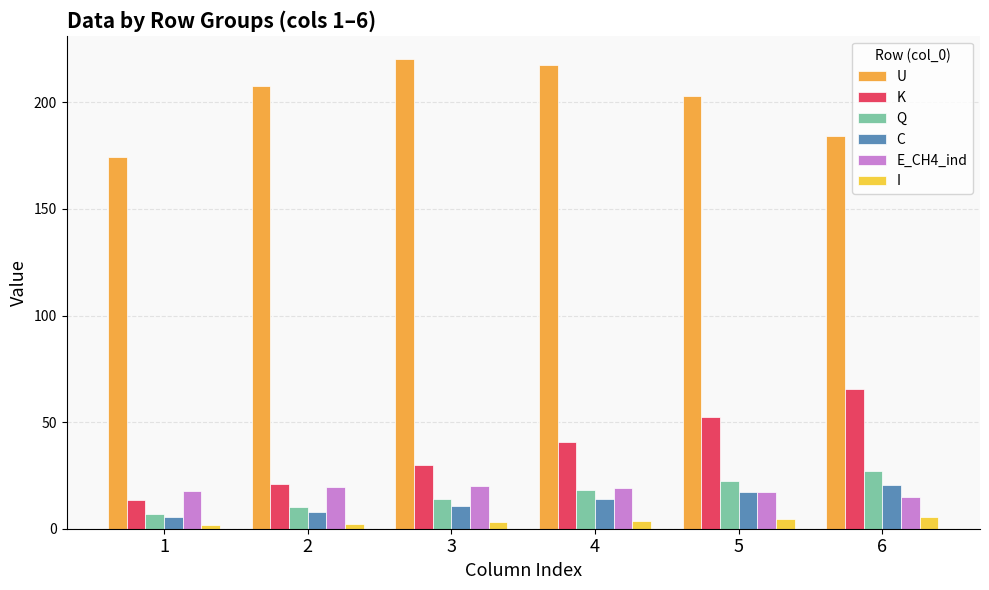

How many groups of bars are there?

6